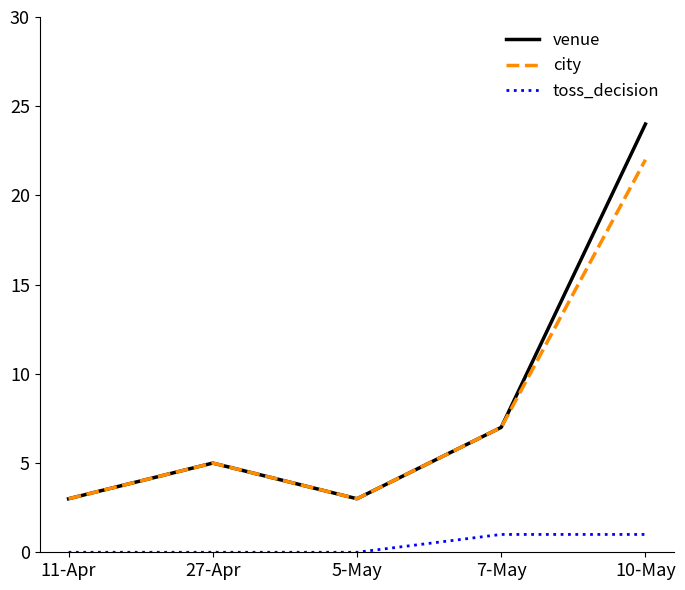

The value of toss_decision at 5-May is 0. True or false?

True